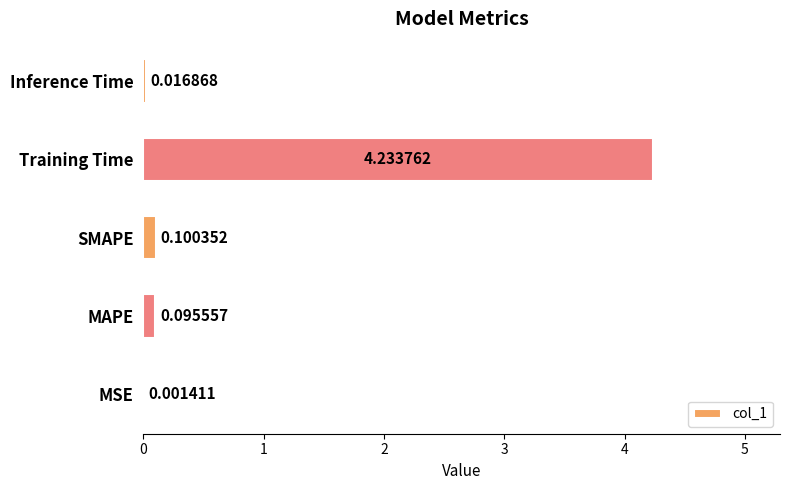

What is the sum of all values?

4.4